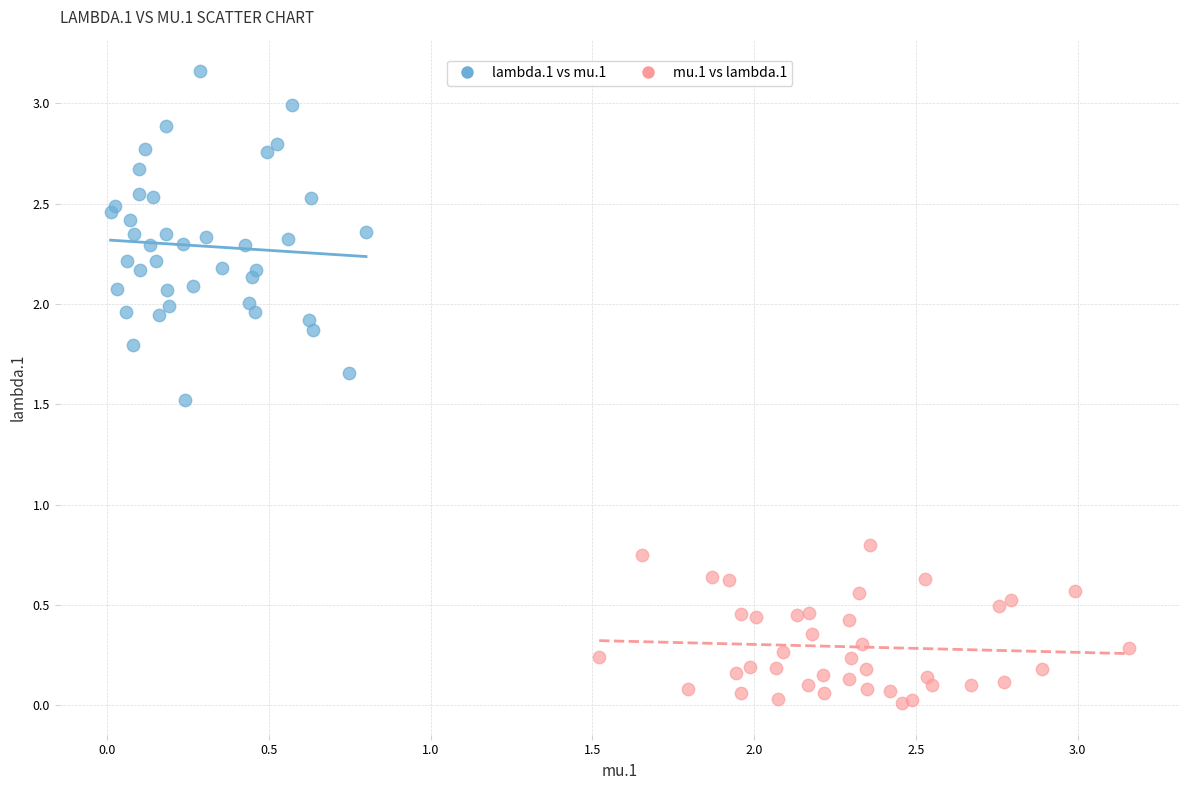

Which series has the widest spread of Y values?

lambda.1 vs mu.1